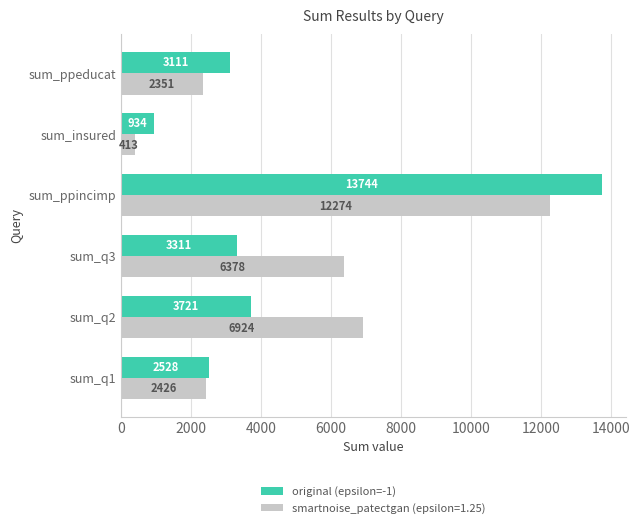

List the labels in order of original (epsilon=-1) value, smallest first.

sum_insured, sum_q1, sum_ppeducat, sum_q3, sum_q2, sum_ppincimp